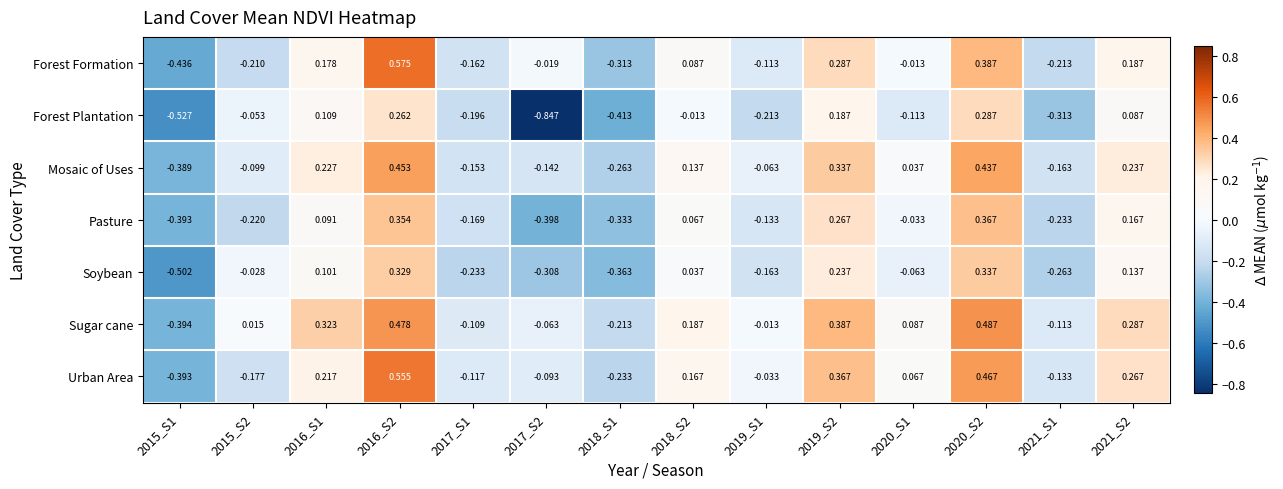

Is the value of Soybean at 2015_S1 greater than the value of Sugar cane at 2018_S1?

No